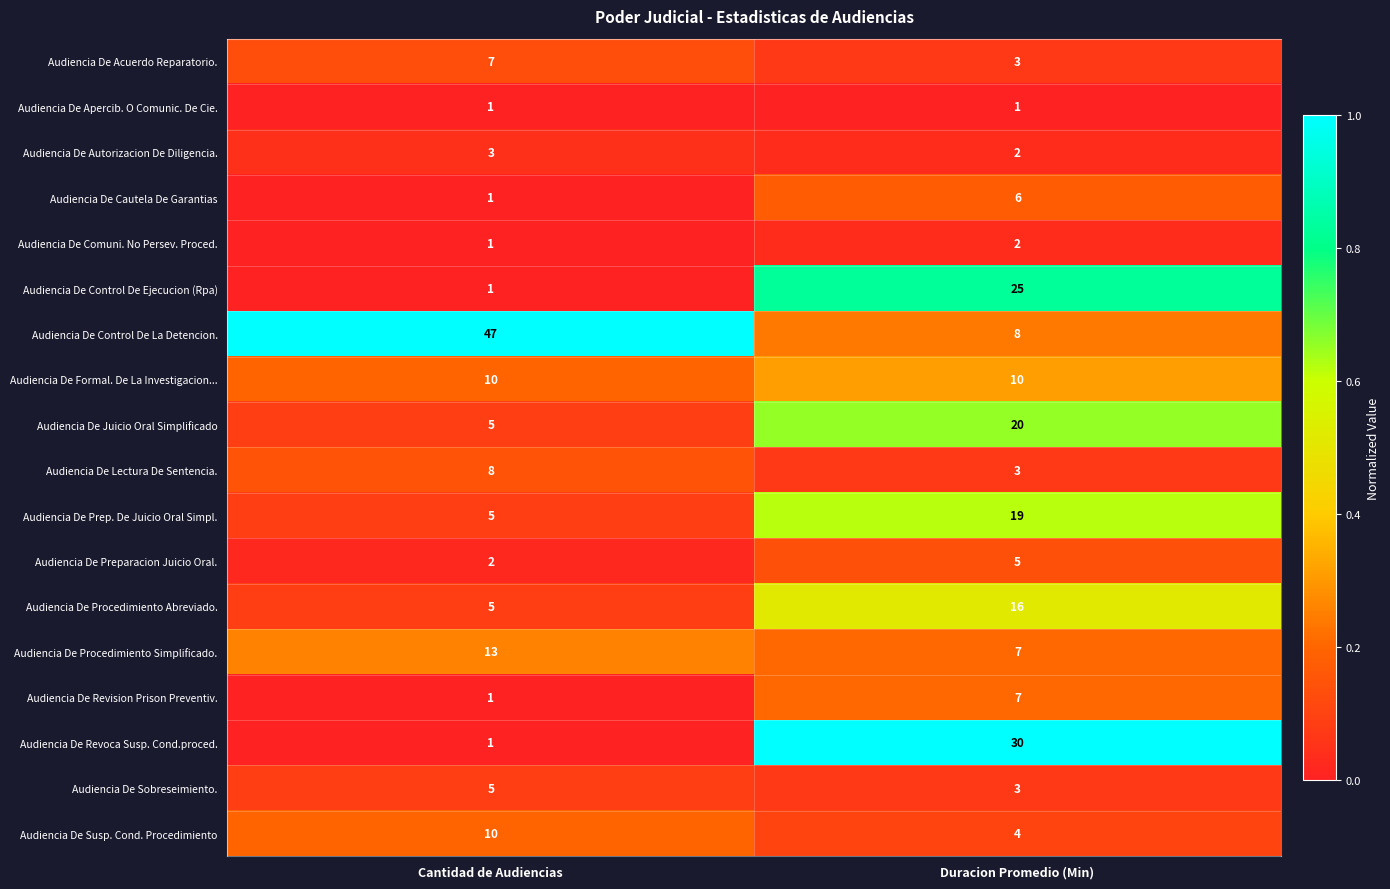

Where is Audiencia De Control De Ejecucion (Rpa) nearest to the value 13?

Cantidad de Audiencias